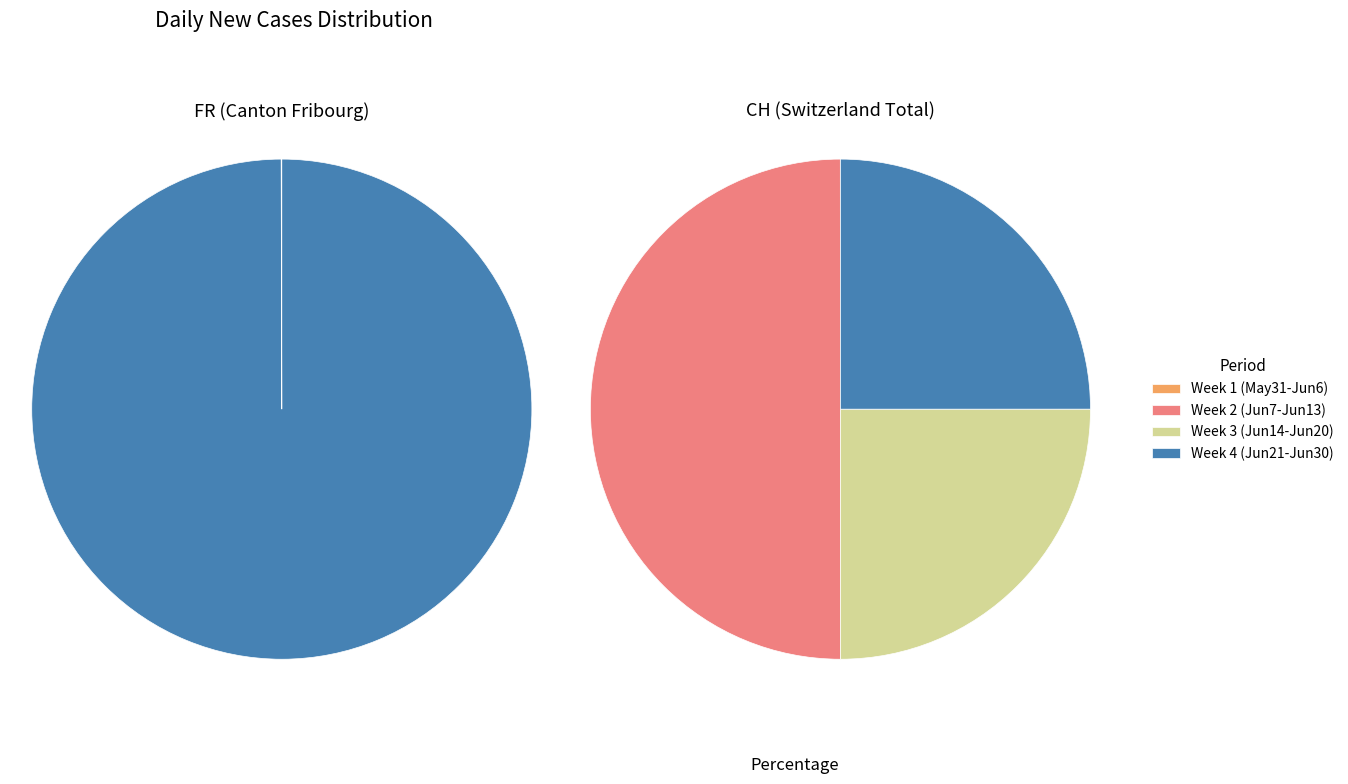

Does any single category account for the majority?

No